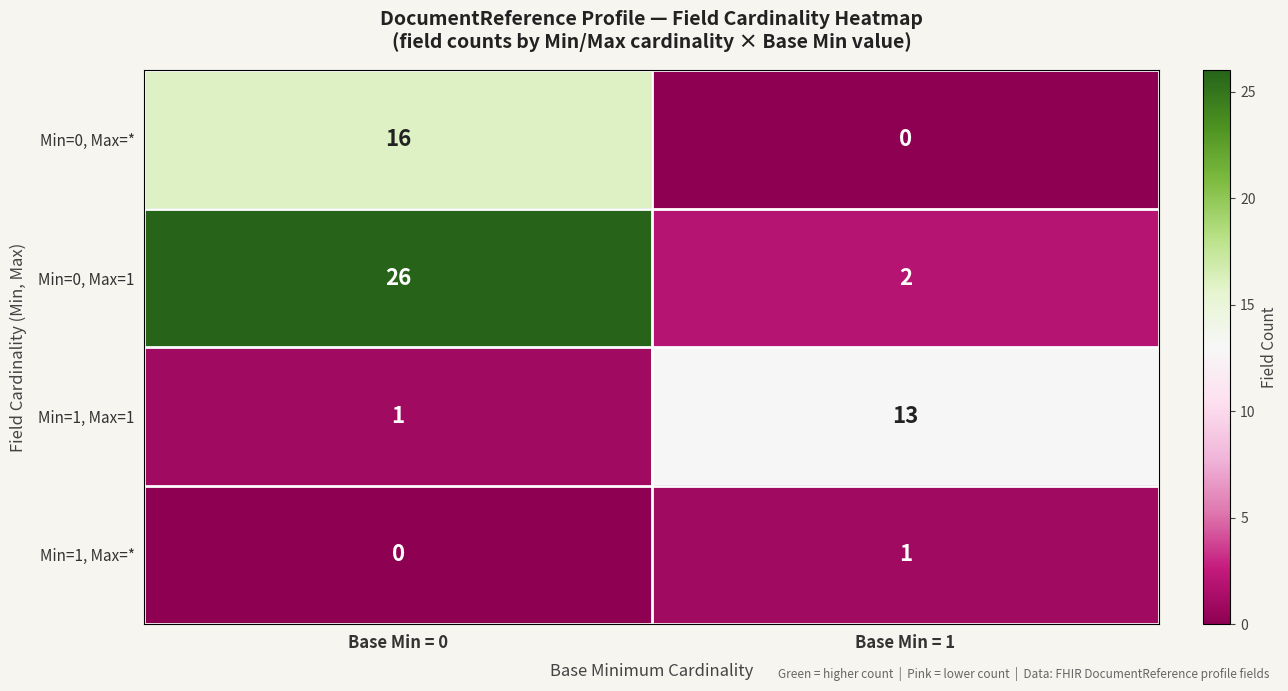

What is the total value across all series at Base Min = 0?

43